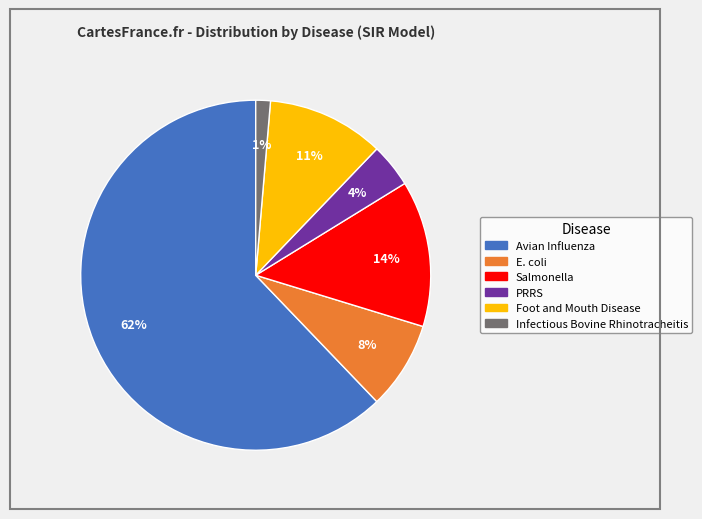

Is there a majority slice in this chart?

Yes